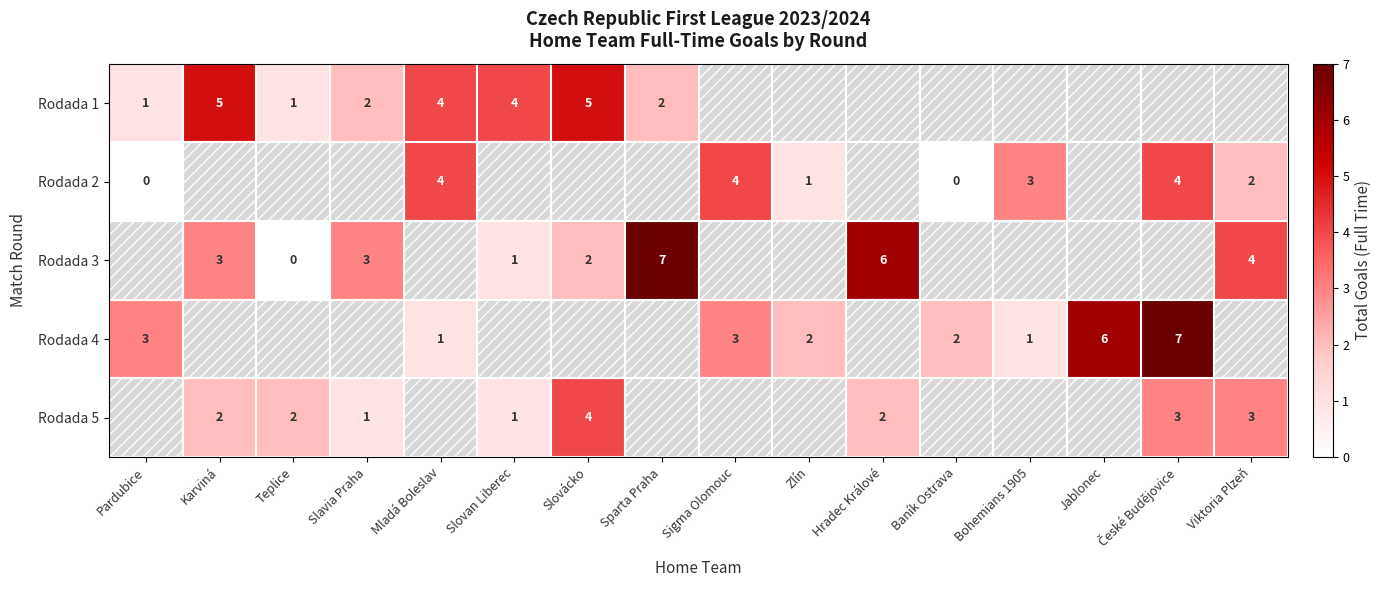

The Rodada 3 series shows 4.0 at Viktoria Plzeň. True or false?

True